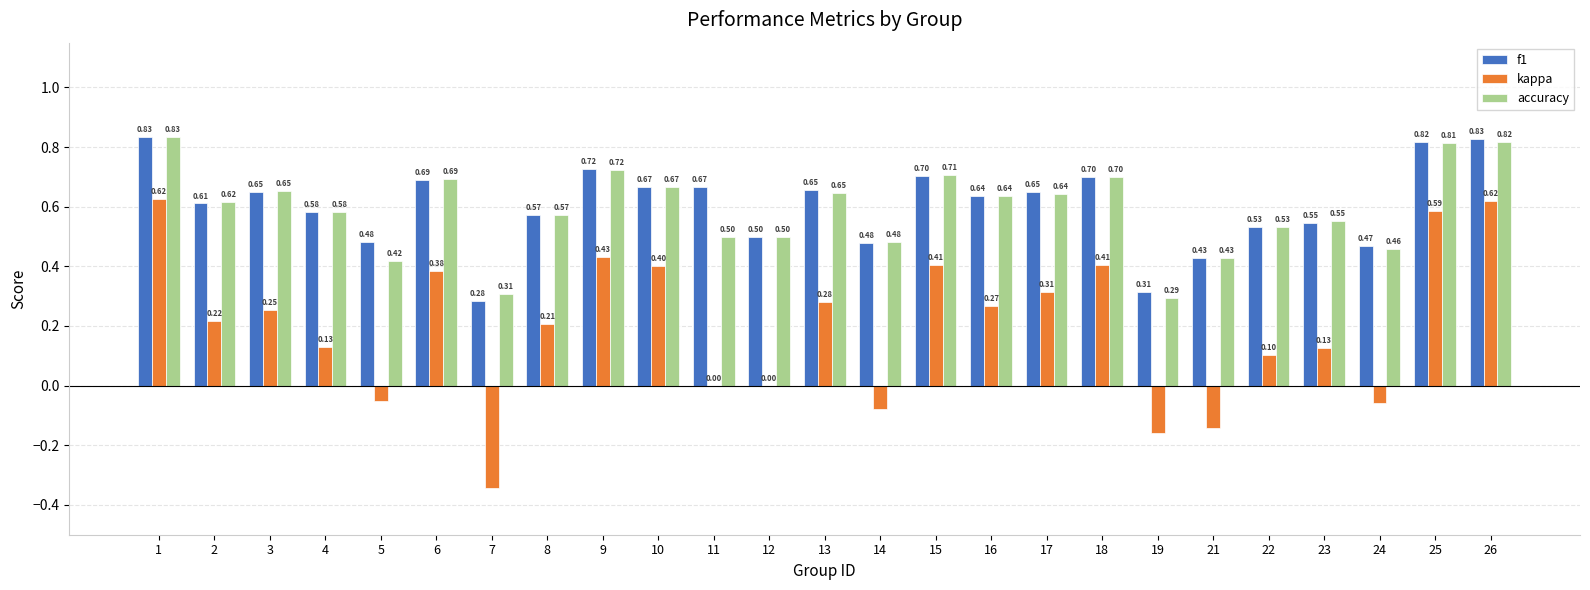

What is the sum of all kappa values?

4.9